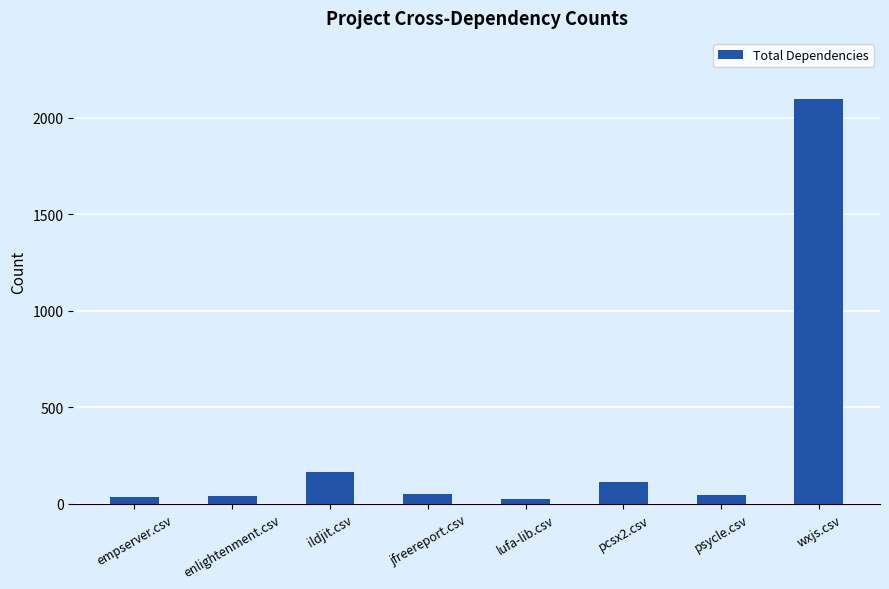

What is the sum of the values at psycle.csv and empserver.csv?

82